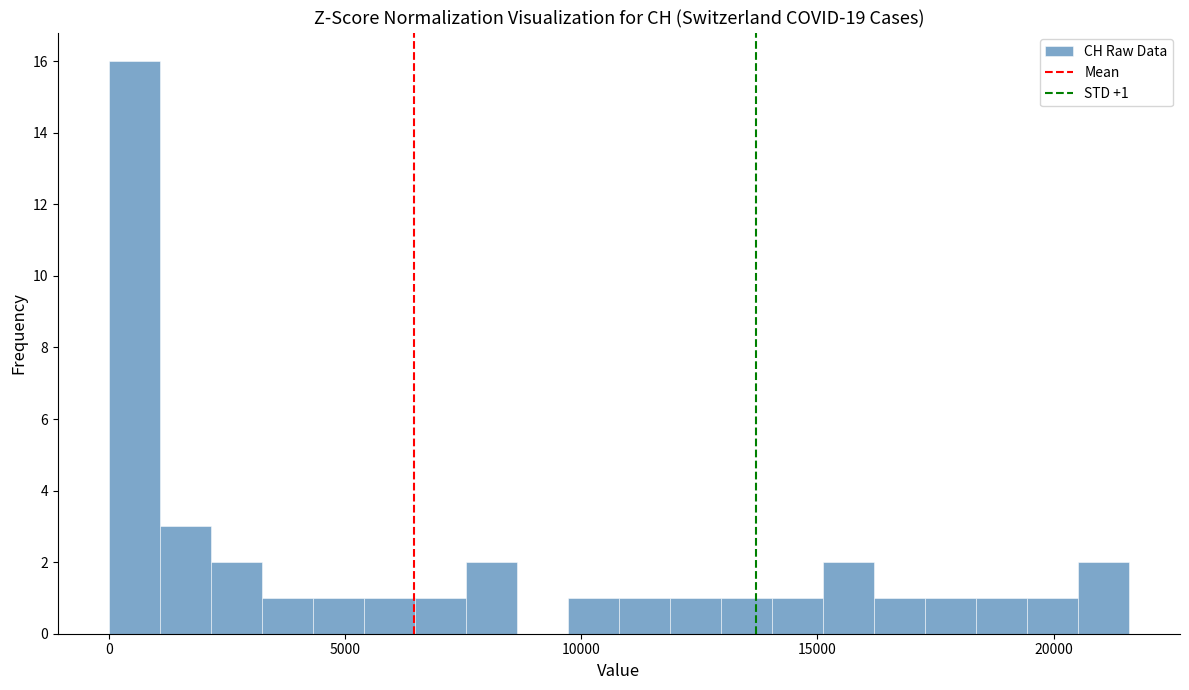

Read against the x-axis, roughly where is the centre of the tallest bar?

500